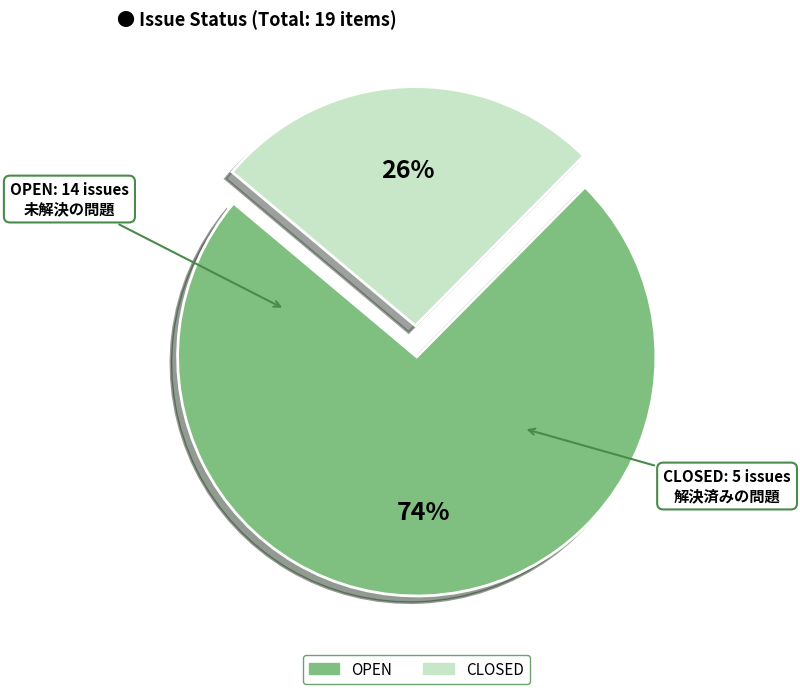

Is it true that OPEN is 66% of the pie?

False